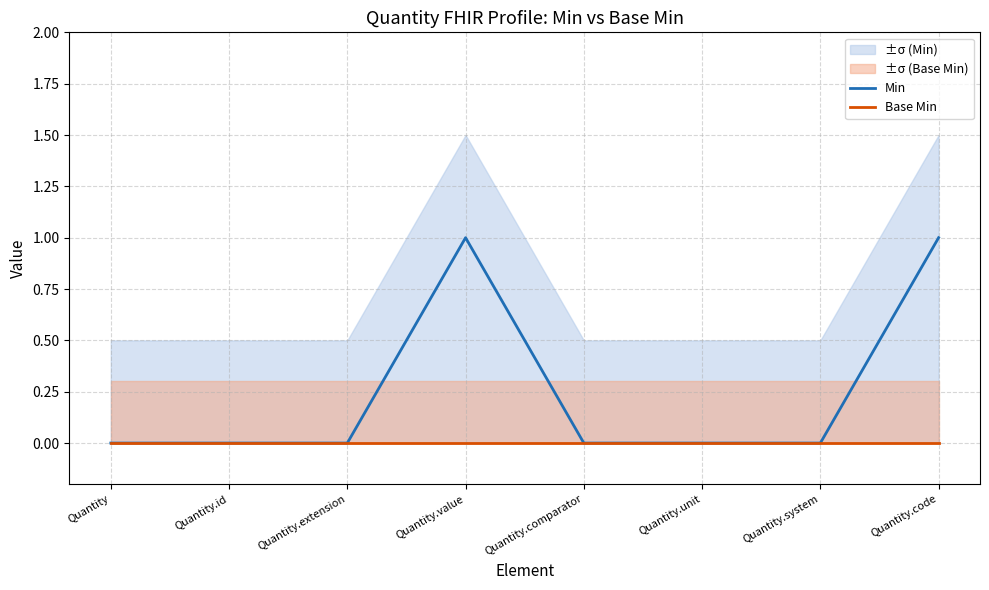

What is the label of the 3rd point from the left?

Quantity.extension